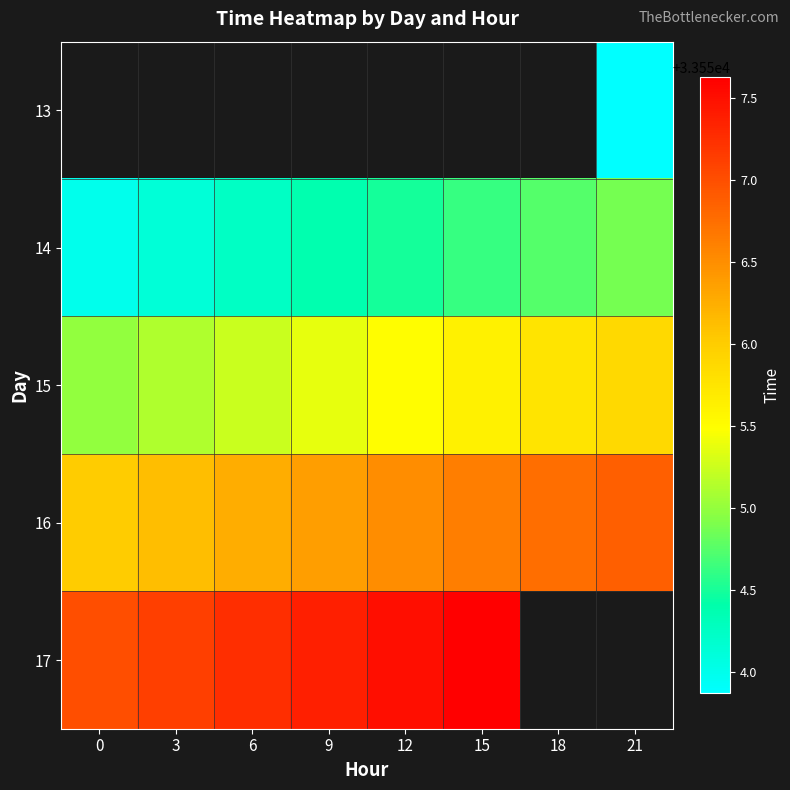

Which label corresponds to the largest value in the chart?

15